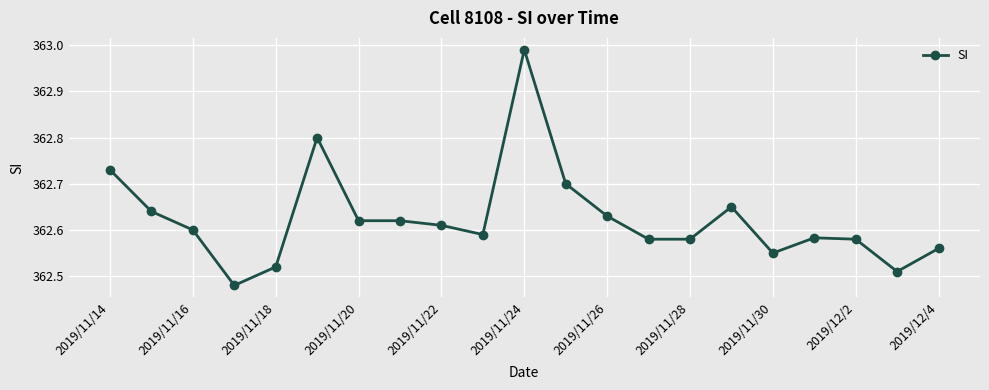

What is the difference between the second highest and second lowest values?

0.3